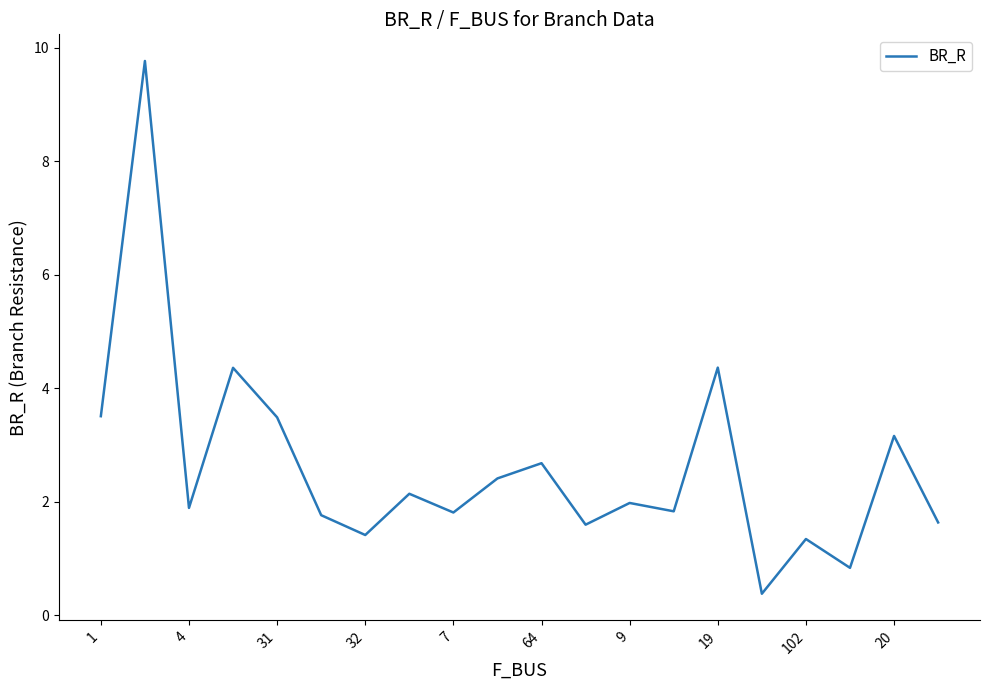

What is the average value?

2.6